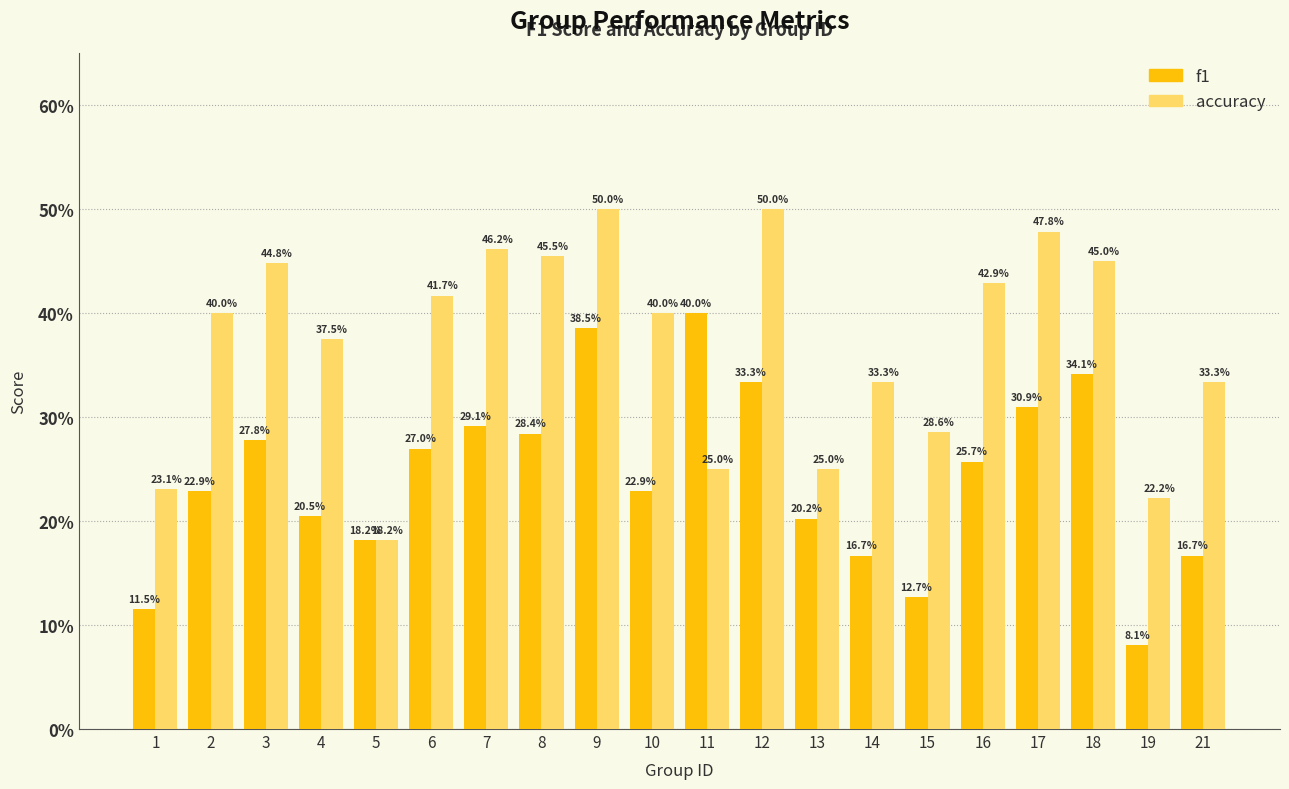

What is the maximum value shown in the chart?

0.5